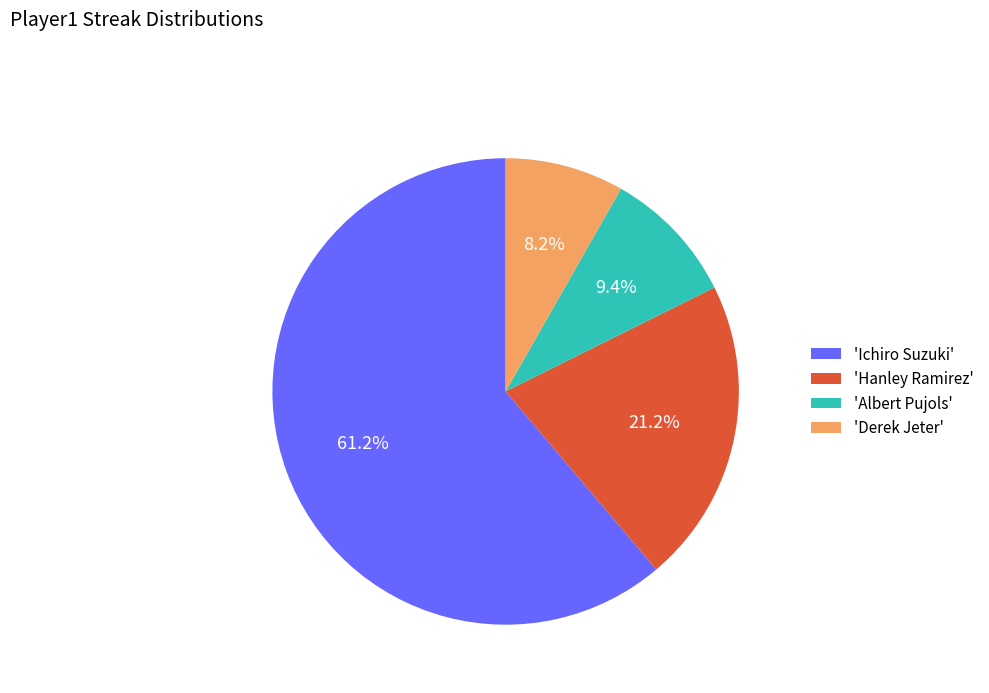

Does any single category account for the majority?

Yes